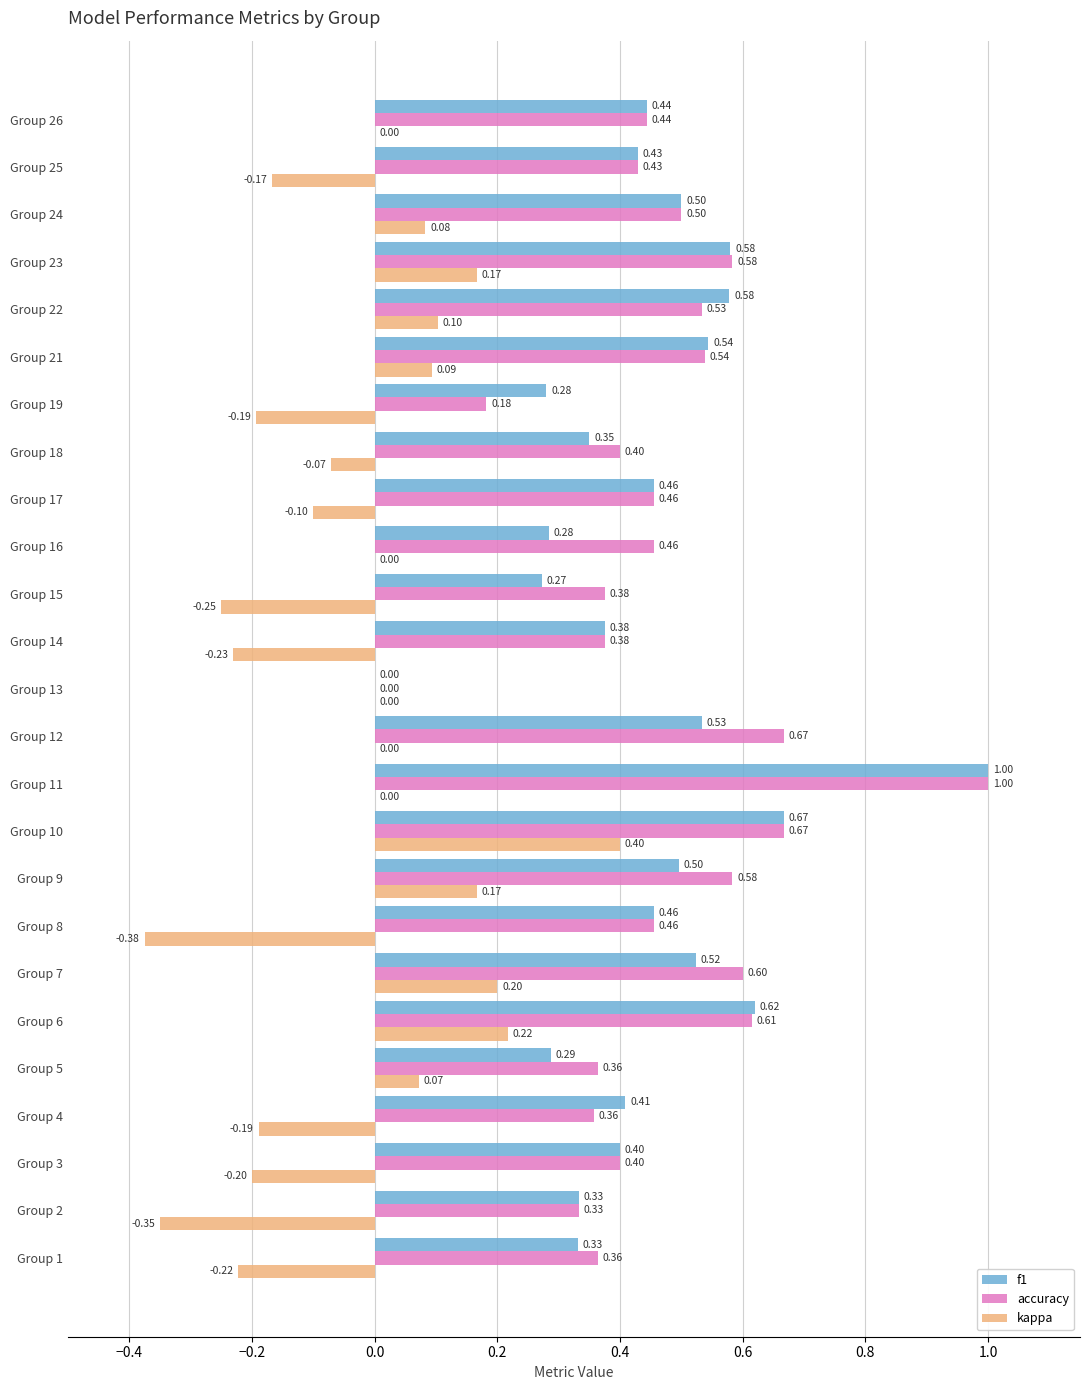

Which series has the largest total across all categories?

accuracy